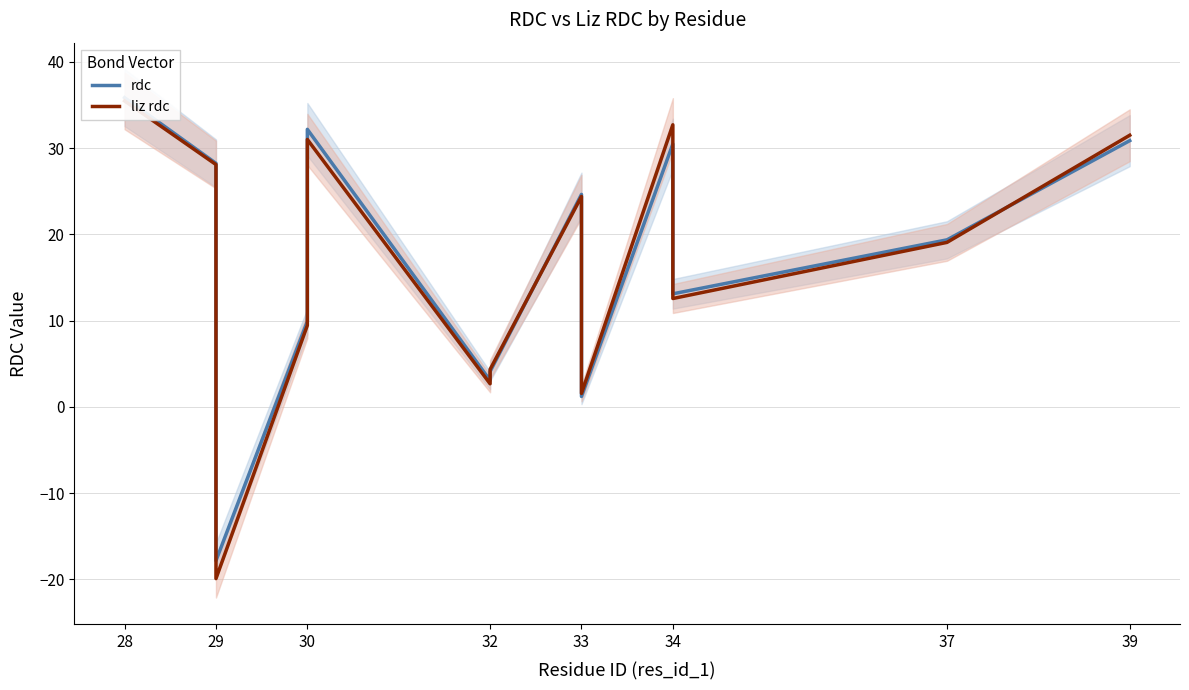

What is the difference between the maximum and minimum values in the rdc series?

53.7